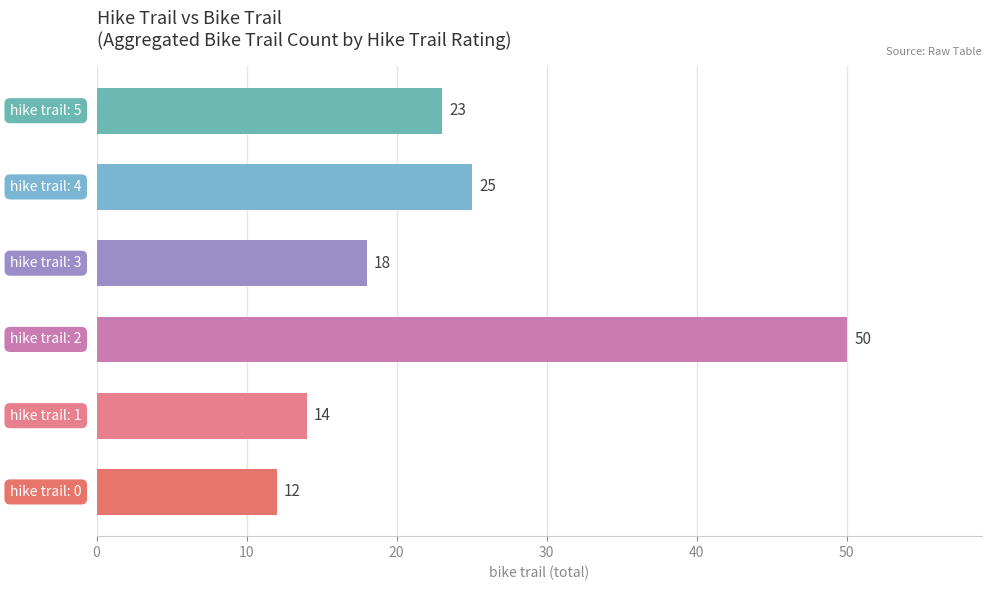

What is the change in value from 0 to 5?

+11